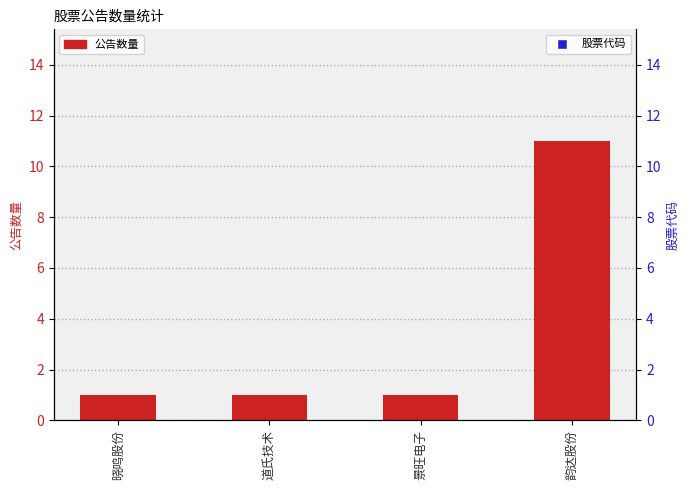

At which category is the sum across all series the highest?

景旺电子